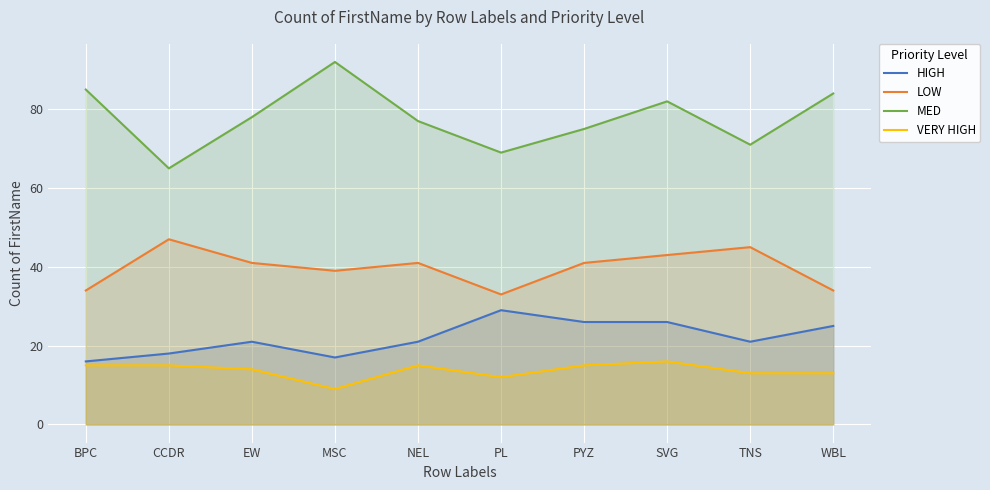

The value of HIGH at PYZ is 26. True or false?

True